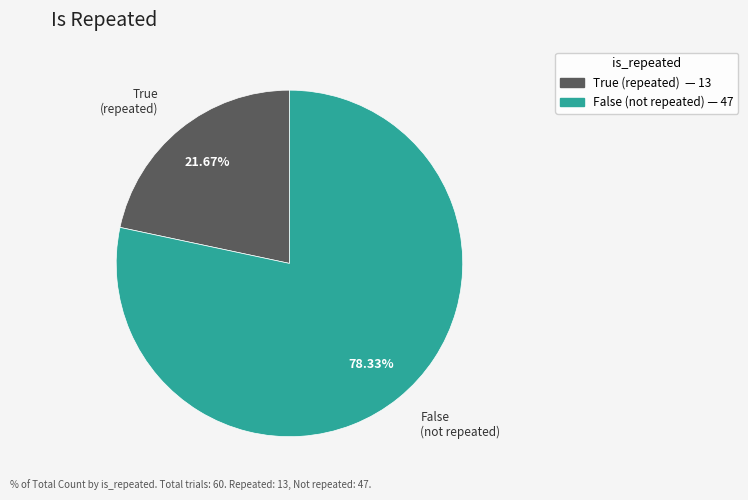

True or false: False accounts for 78% of the total.

True